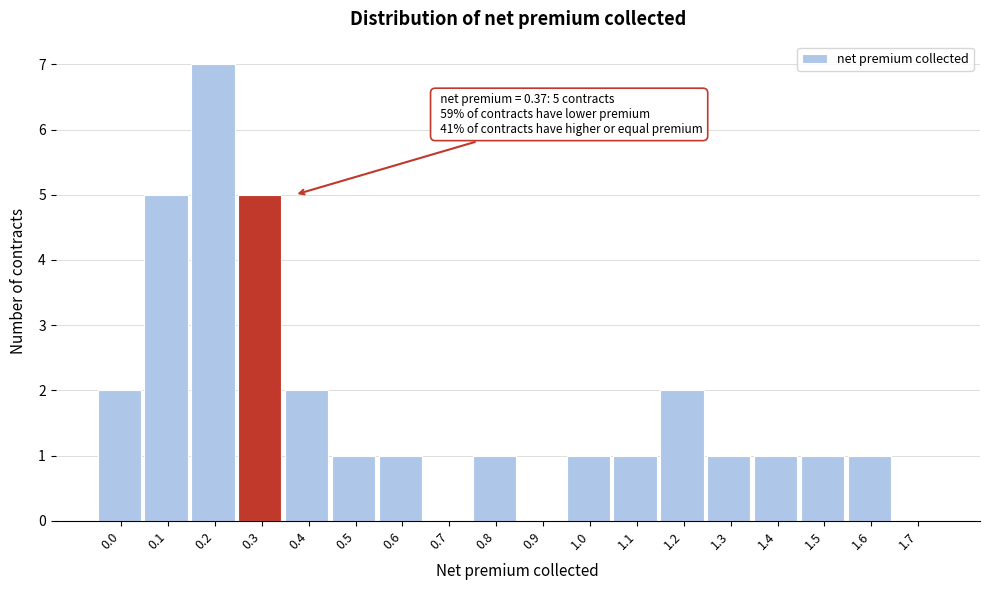

Reading left to right, extract all data points from this chart.

0.0=2	0.1=5	0.2=7	0.3=5	0.4=2	0.5=1	0.6=1	0.7=0	0.8=1	0.9=0	1.0=1	1.1=1	1.2=2	1.3=1	1.4=1	1.5=1	1.6=1	1.7=0